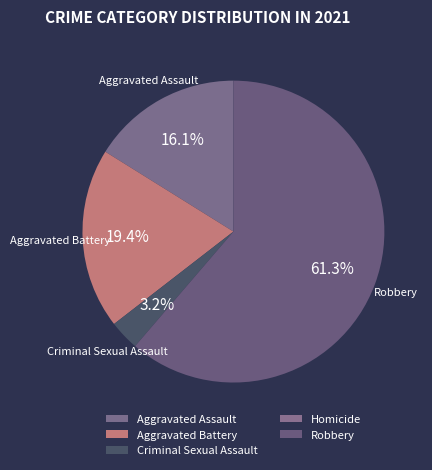

Is Aggravated Battery the majority of the pie?

No